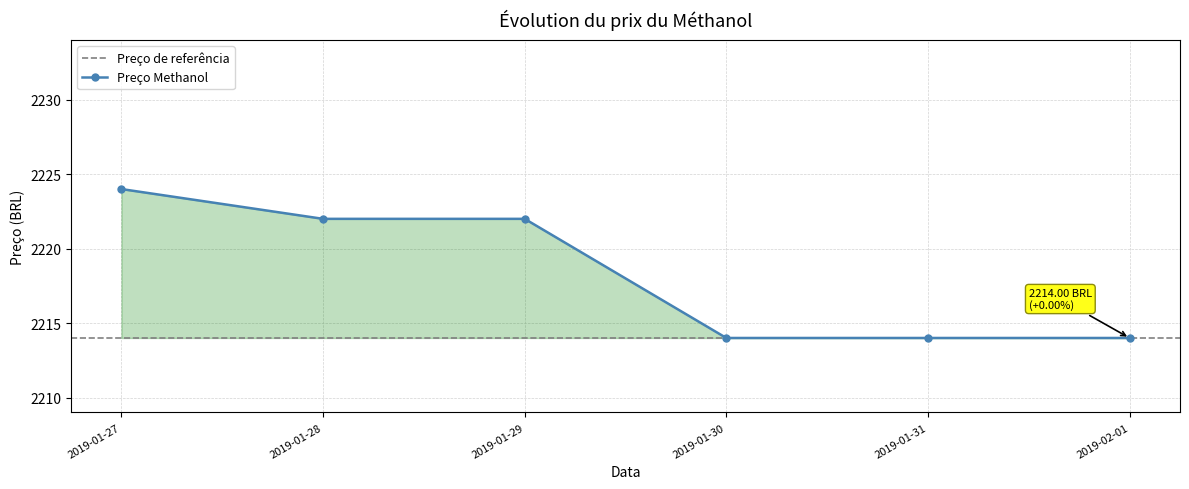

Between 2019-02-01 and 2019-01-29, which is larger?

2019-01-29